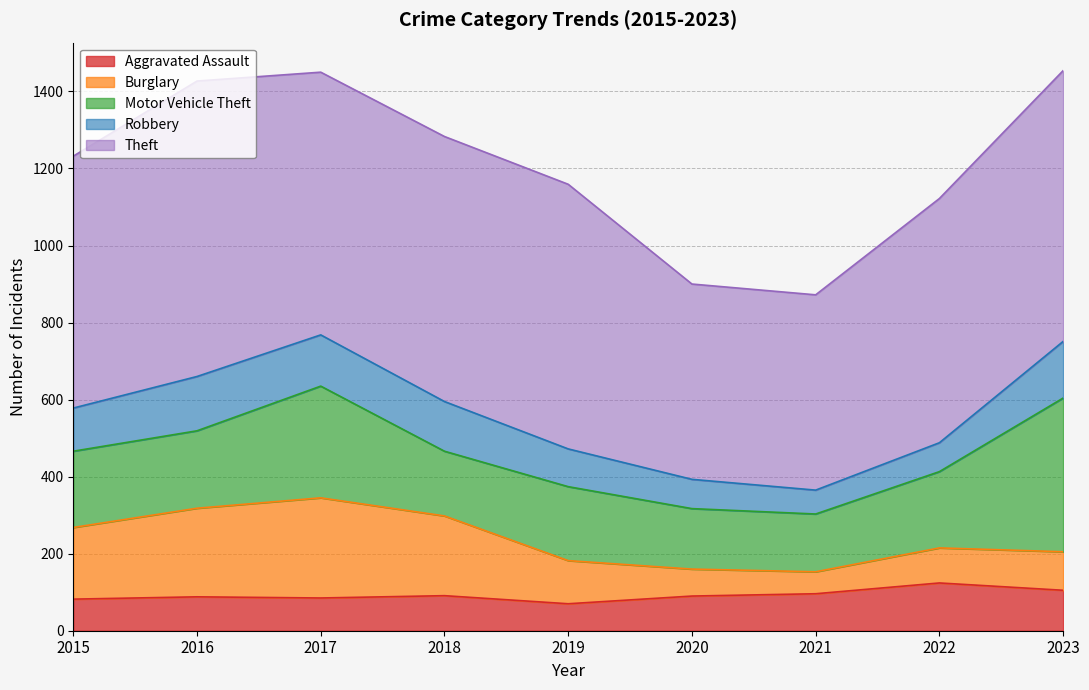

Where does the Robbery series first go above 112?

2016